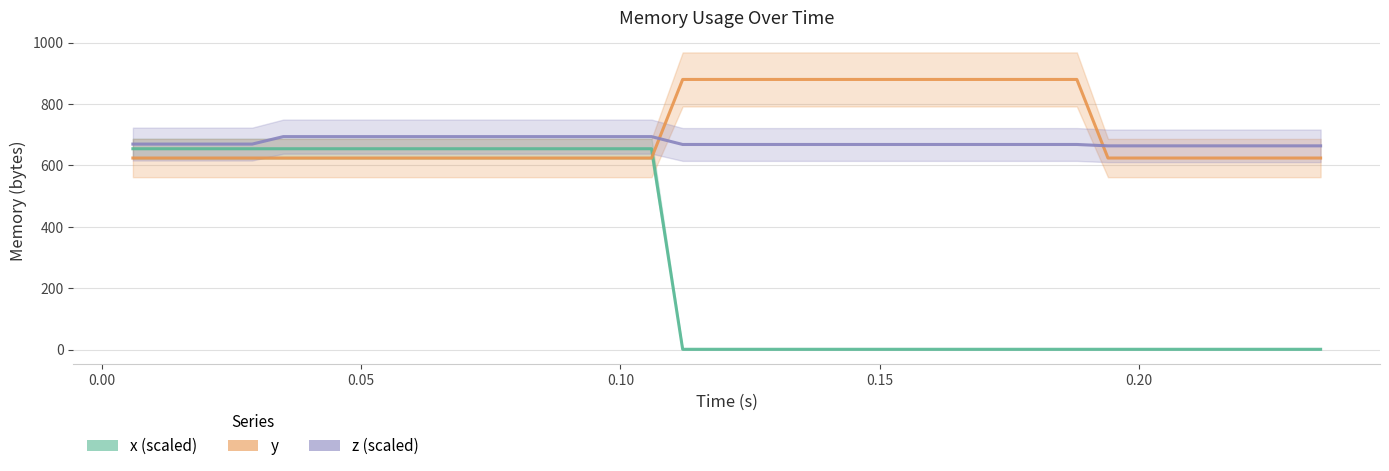

Reading left to right, transcribe all the data shown in this chart.

x (scaled): 654.2	654.2	654.2	654.2	654.2	654.2	654.2	654.2	654.2	654.2	654.2	654.2	654.2	654.2	654.2	654.2	654.2	654.2	1.0	1.0	1.0	1.0	1.0	1.0	1.0	1.0	1.0	1.0	1.0	1.0	1.0	1.0	1.0	1.0	1.0	1.0	1.0	1.0	1.0	1.0
y: 624.0	624.0	624.0	624.0	624.0	624.0	624.0	624.0	624.0	624.0	624.0	624.0	624.0	624.0	624.0	624.0	624.0	624.0	880.0	880.0	880.0	880.0	880.0	880.0	880.0	880.0	880.0	880.0	880.0	880.0	880.0	880.0	624.0	624.0	624.0	624.0	624.0	624.0	624.0	624.0
z (scaled): 669.4	669.4	669.4	669.4	669.4	693.8	693.8	693.8	693.8	693.8	693.8	693.8	693.8	693.8	693.8	693.8	693.8	693.8	668.2	668.2	668.2	668.2	668.2	668.2	668.2	668.2	668.2	668.2	668.2	668.2	668.2	668.2	663.7	663.7	663.7	663.7	663.7	663.7	663.7	663.7